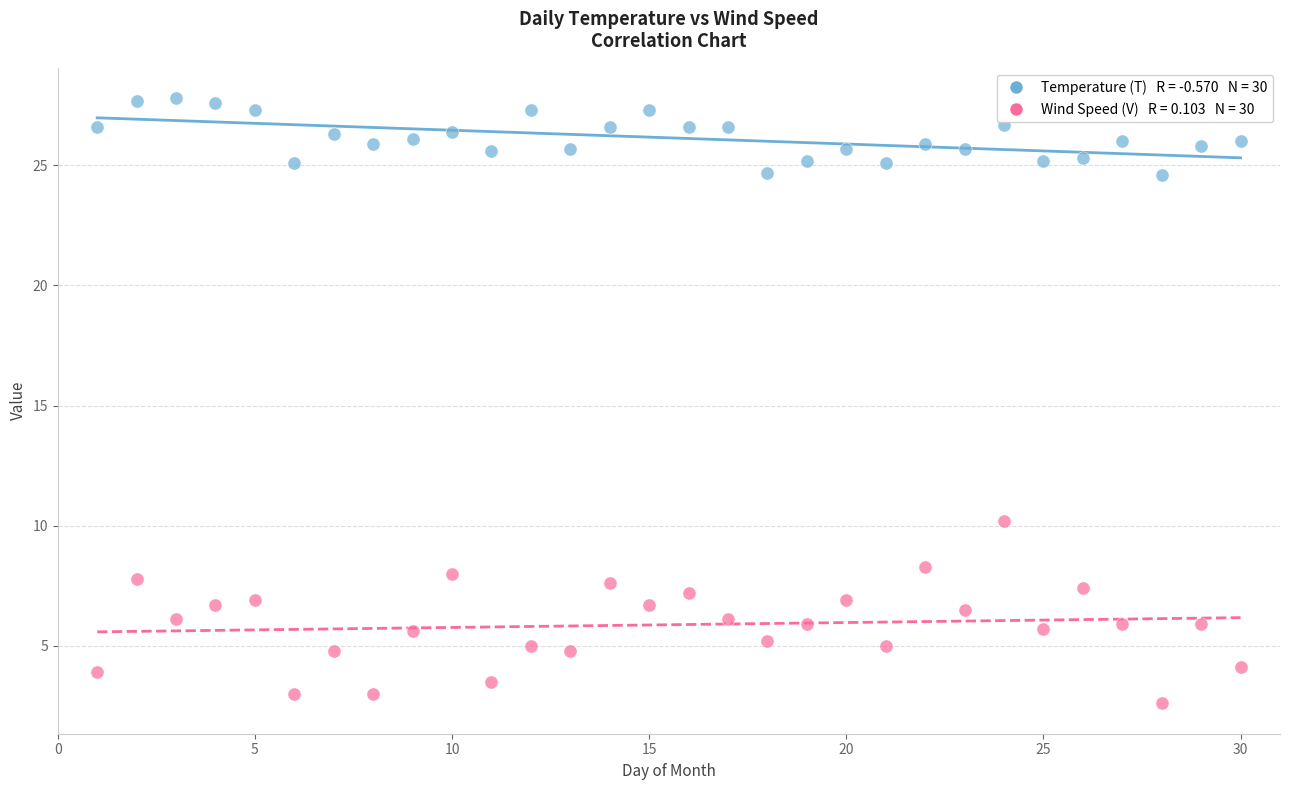

Across all data points, what is the range of Y values (max minus min)?

25.2